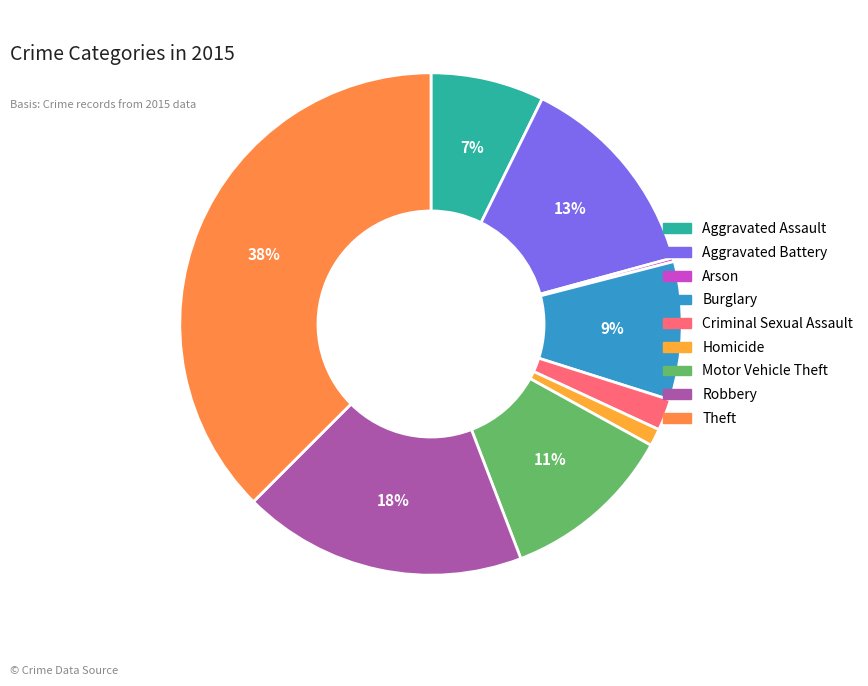

To the nearest percent, what portion does Burglary represent?

9%